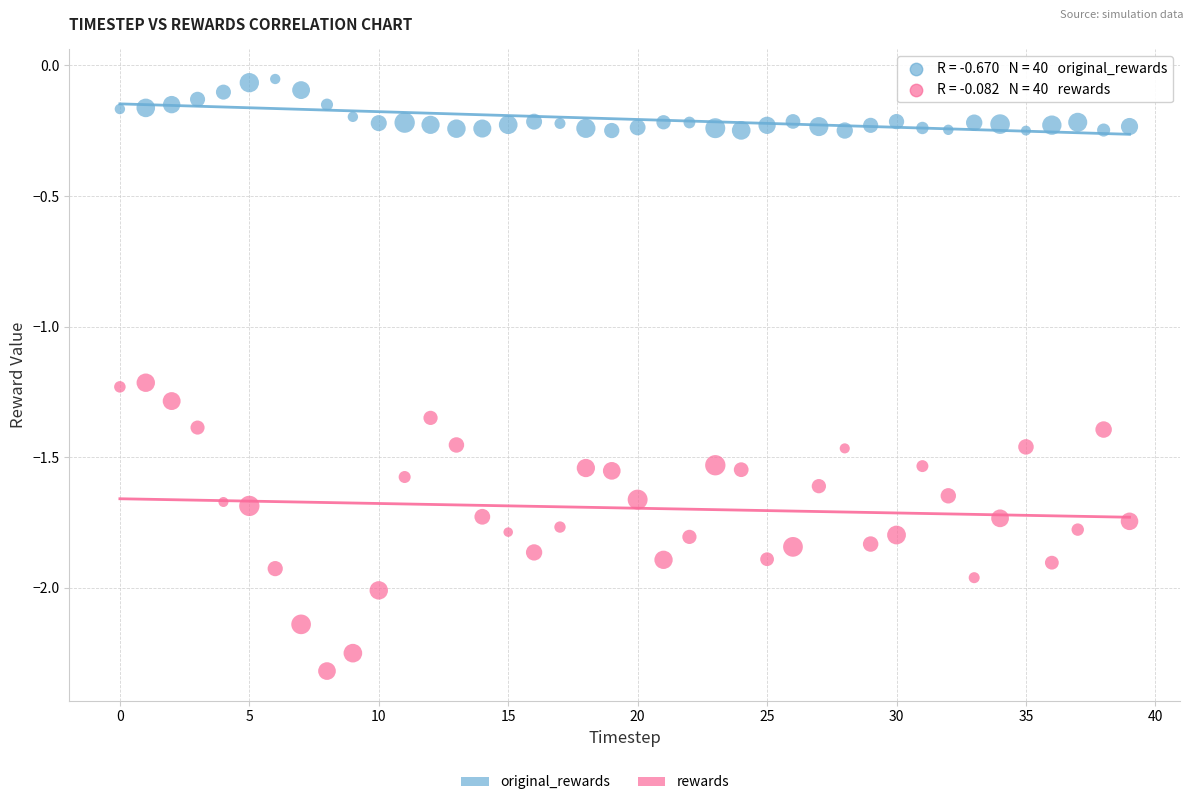

Which series has the largest Y range (max minus min)?

rewards